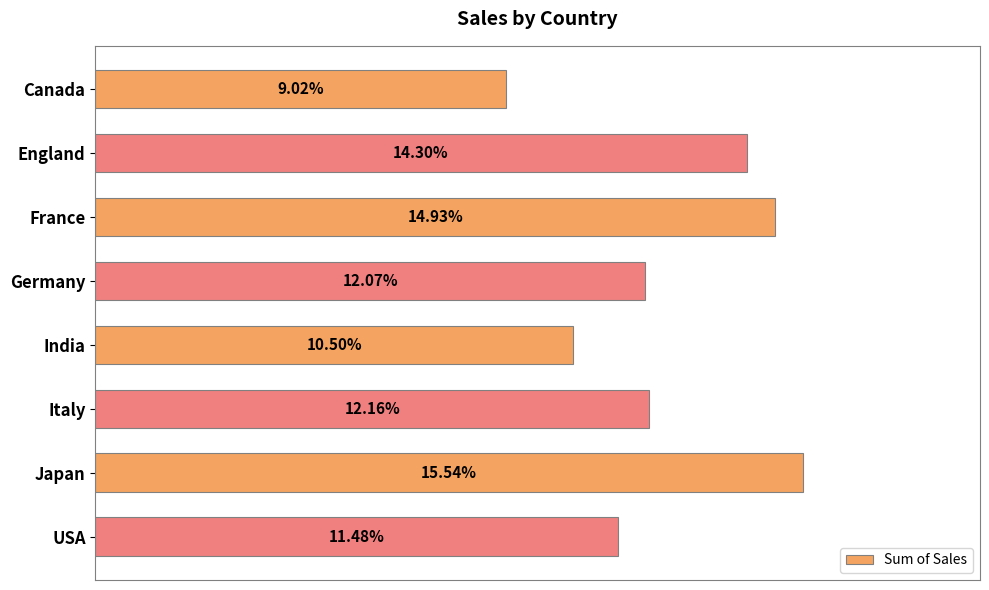

Does the chart contain any negative values?

No